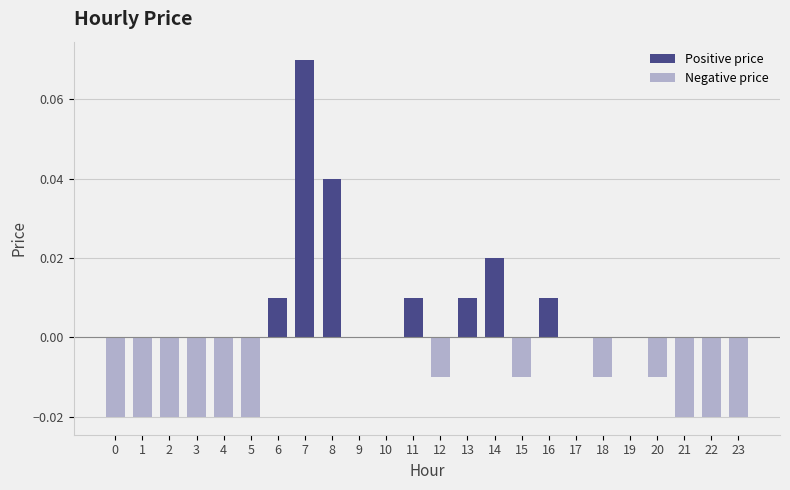

How many values are below 0?

13